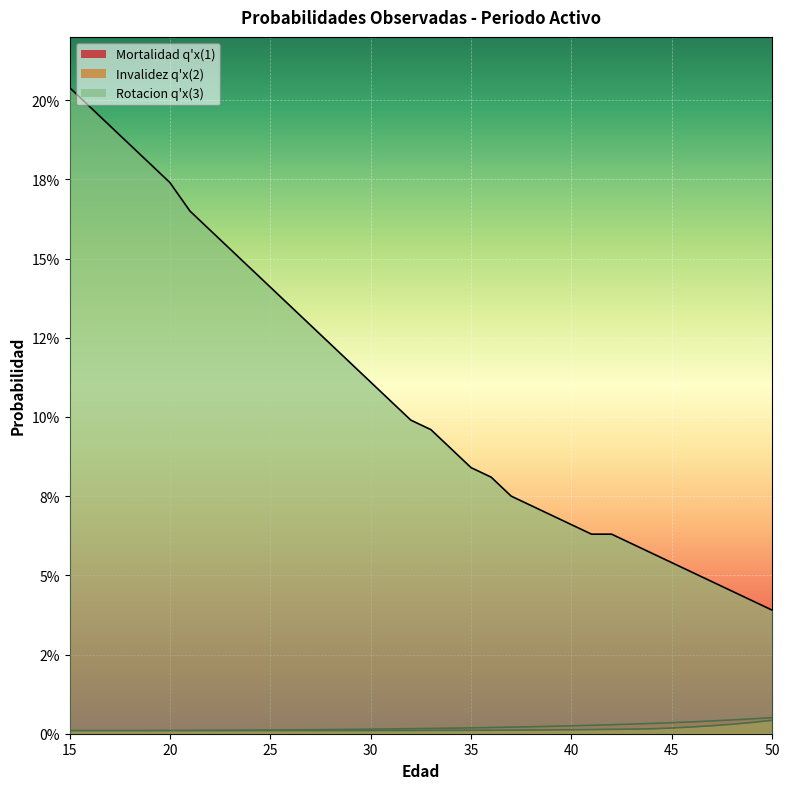

What is the sum of all Mortalidad q'x(1) values?

0.1